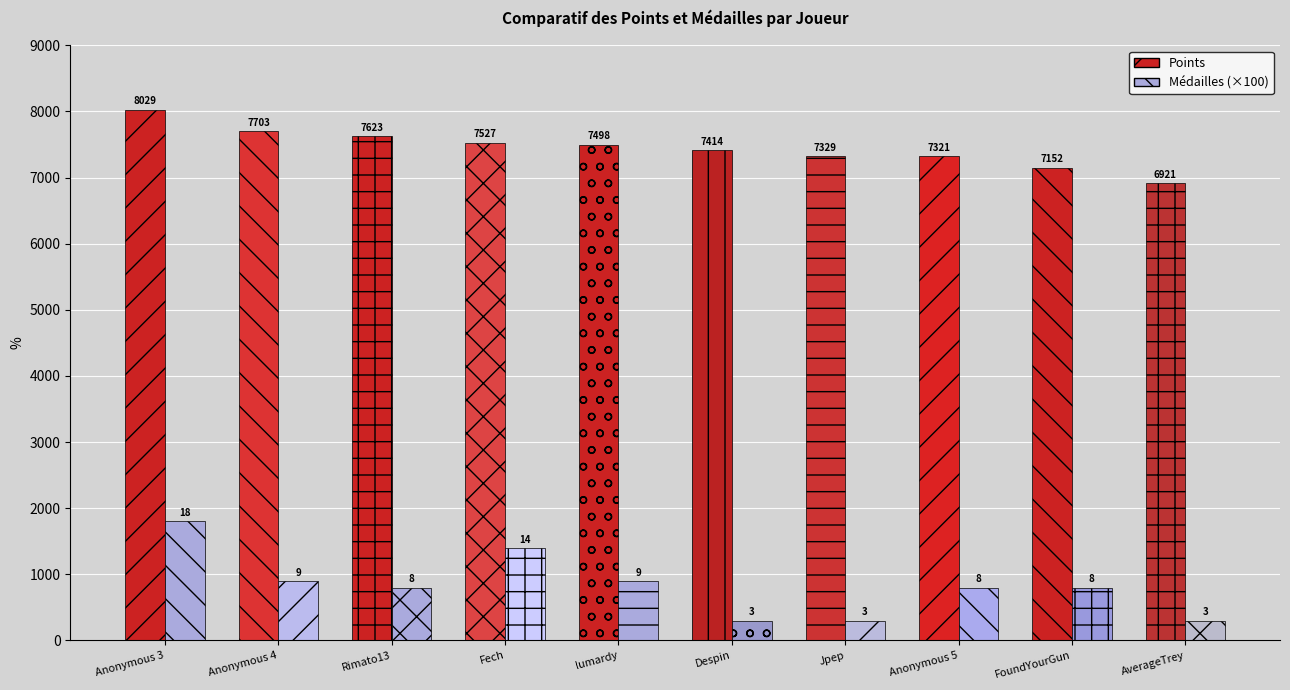

Count the number of categories in the chart.

10